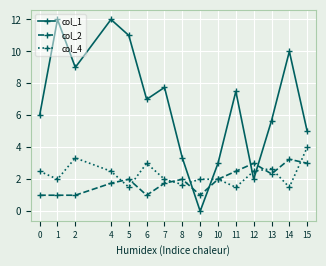

At which label does col_1 first exceed 7?

1